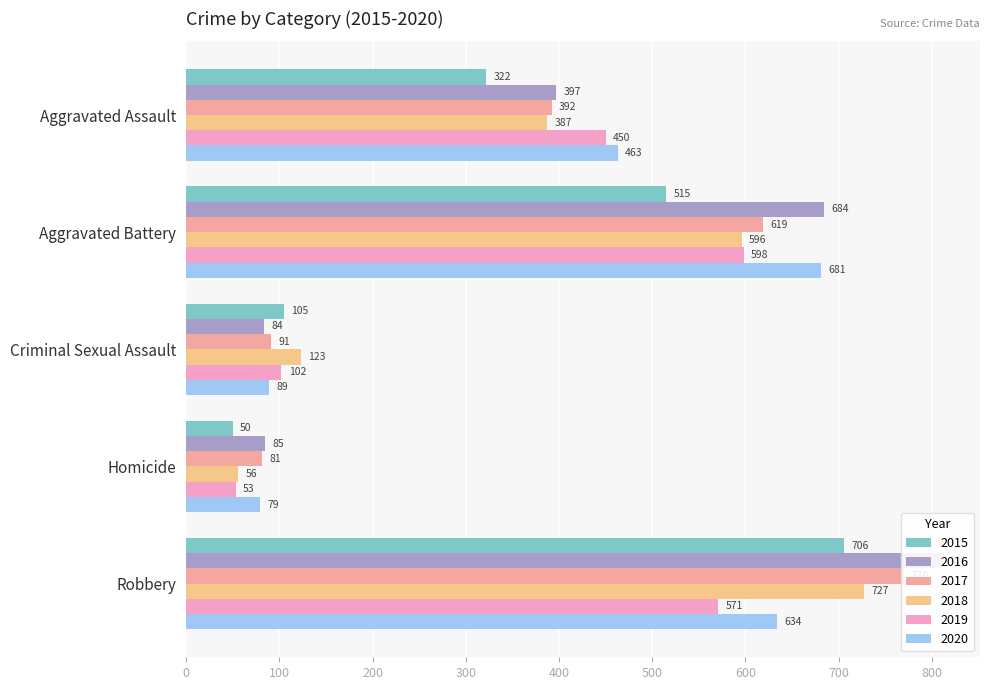

How many values in the 2019 series exceed 450?

2